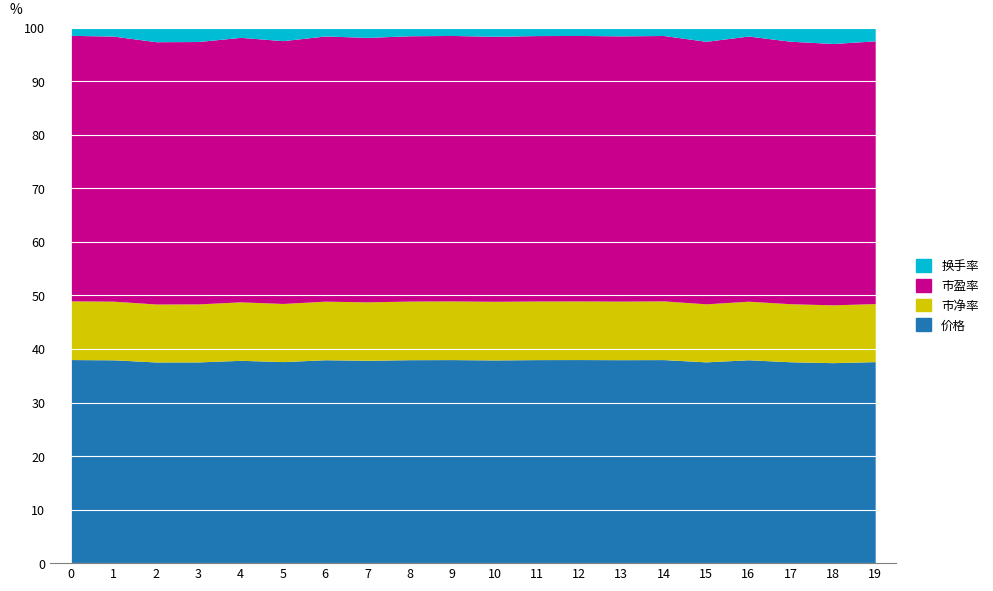

What is the highest value of the 价格 series?

38.0